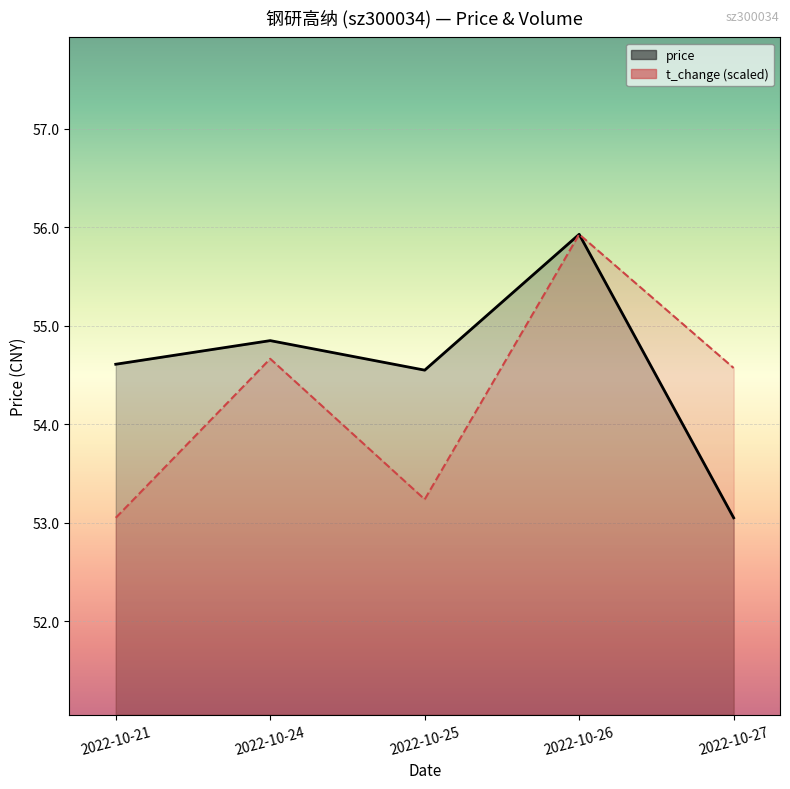

Which category has the highest value in the t_change (scaled) series?

2022-10-26